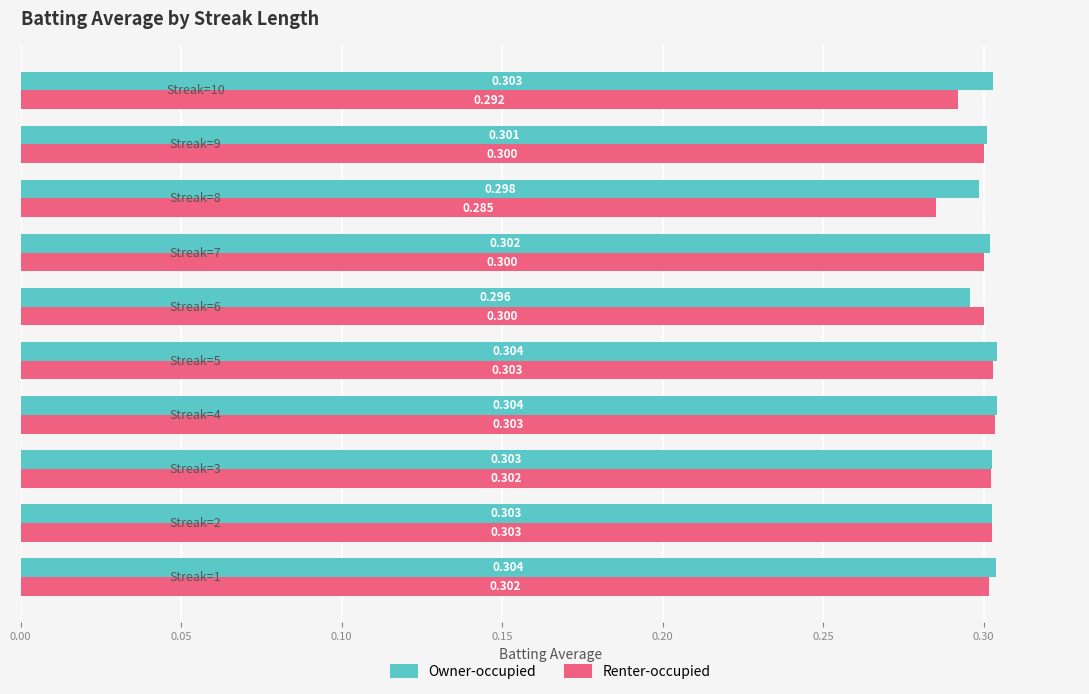

Count the Owner-occupied values in the range 0 to 1.

10